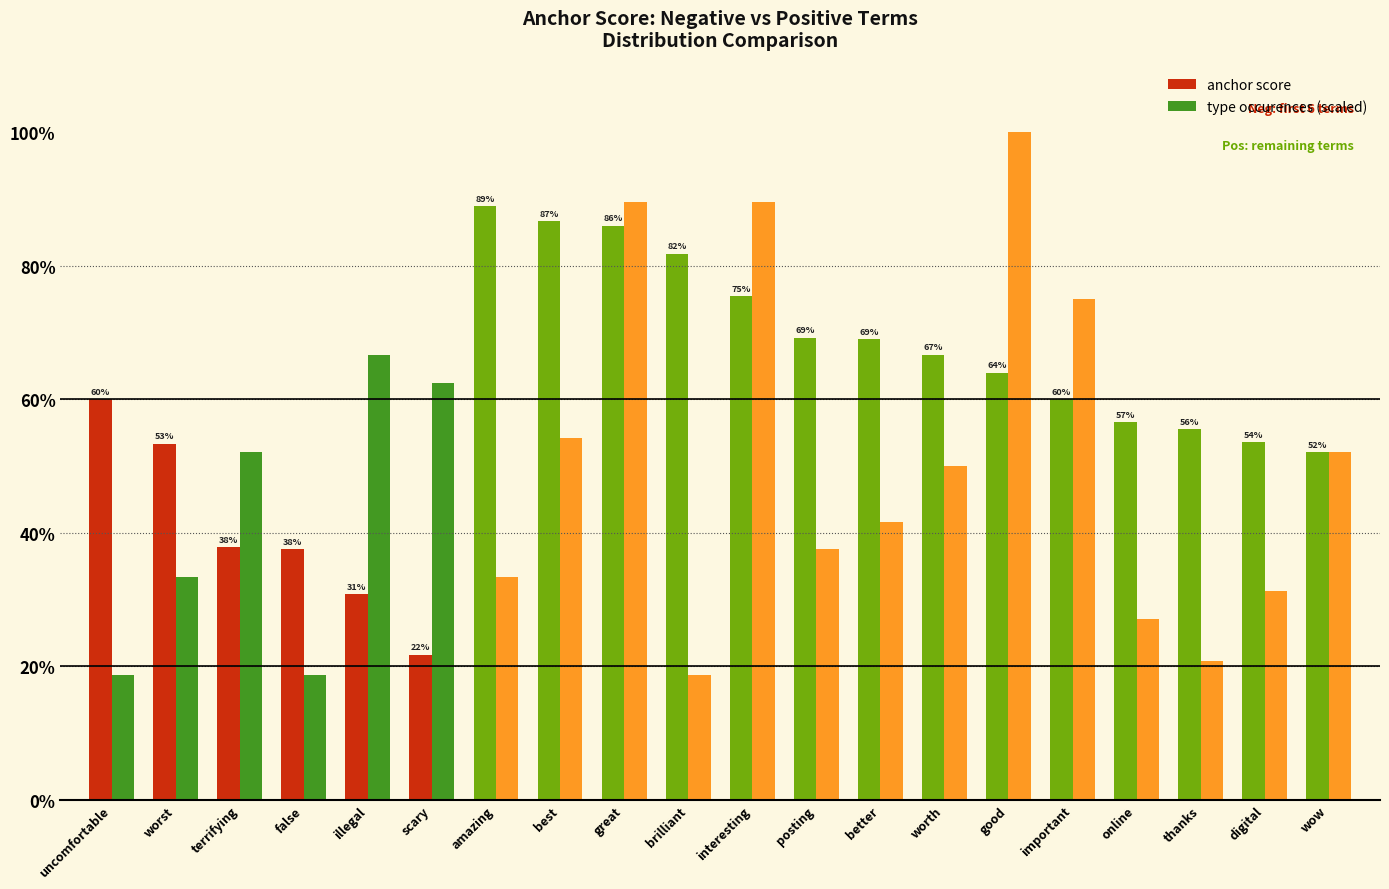

What are all the series names shown in the legend?

anchor score, type occurences (scaled)